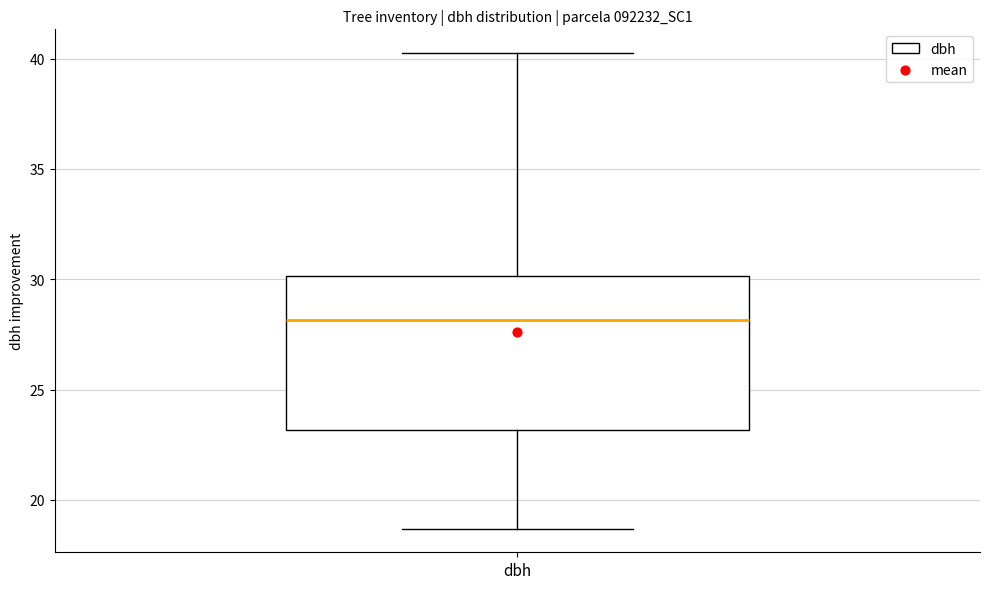

Read this box plot against the y-axis: the position of the median line, the range covered by the box, and the ends of both whiskers. The values are not printed on the chart, so give them approximately, as read against the axis.

median 28.0, box 23.0 to 30.0, whiskers 18.5 to 40.5